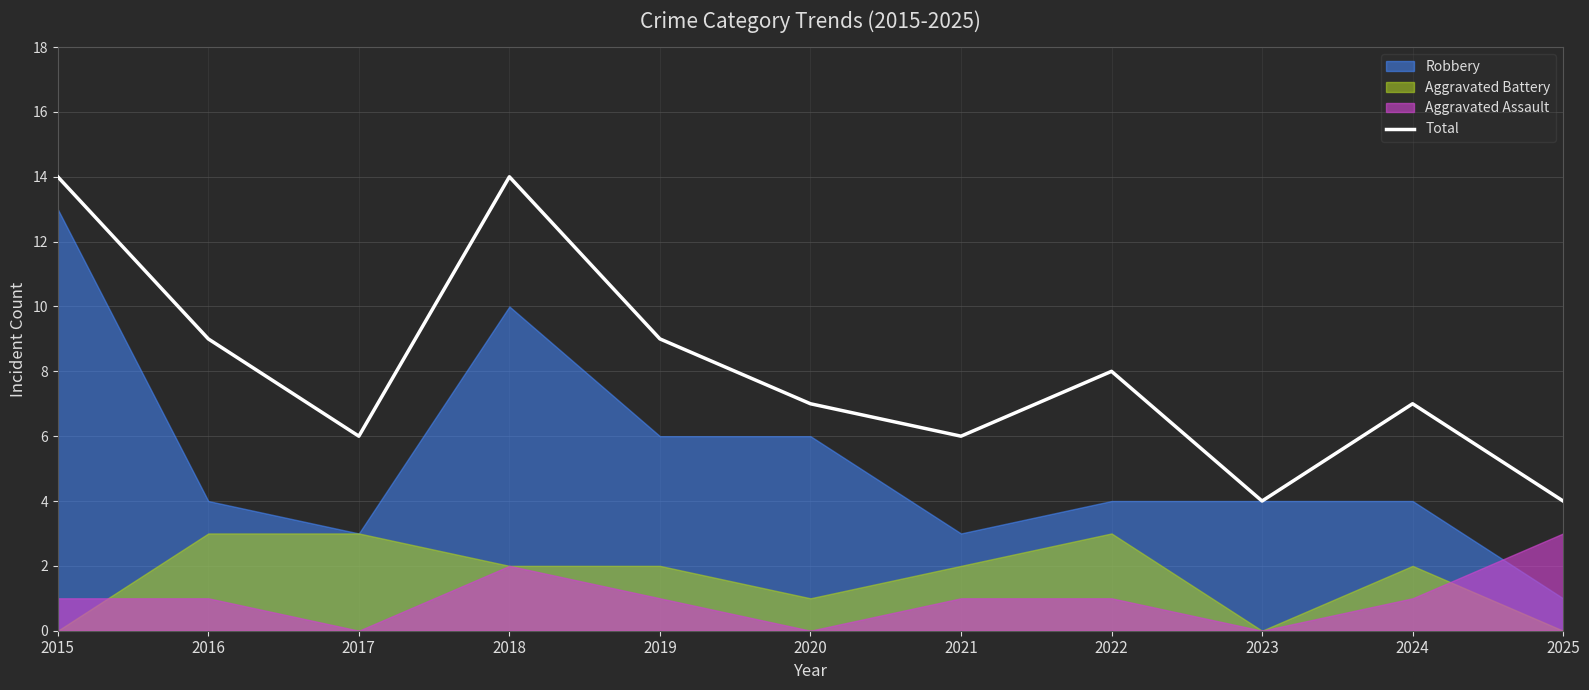

Rank the categories by value from lowest to highest.

2023, 2025, 2017, 2021, 2020, 2024, 2022, 2016, 2019, 2015, 2018